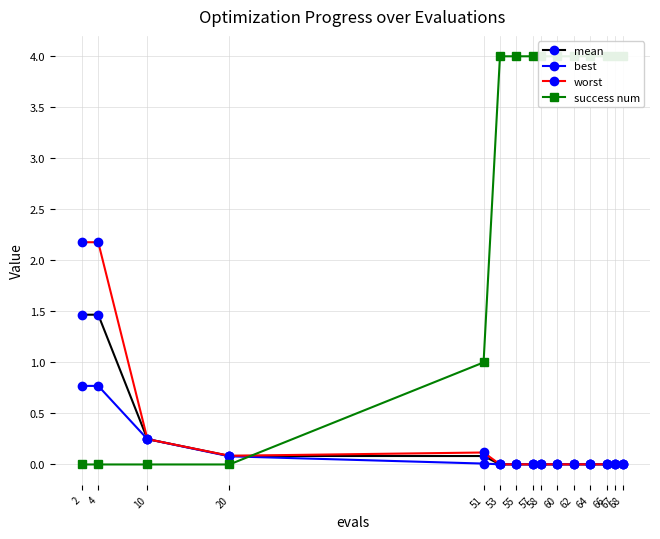

True or false: mean and worst cross at least once.

False